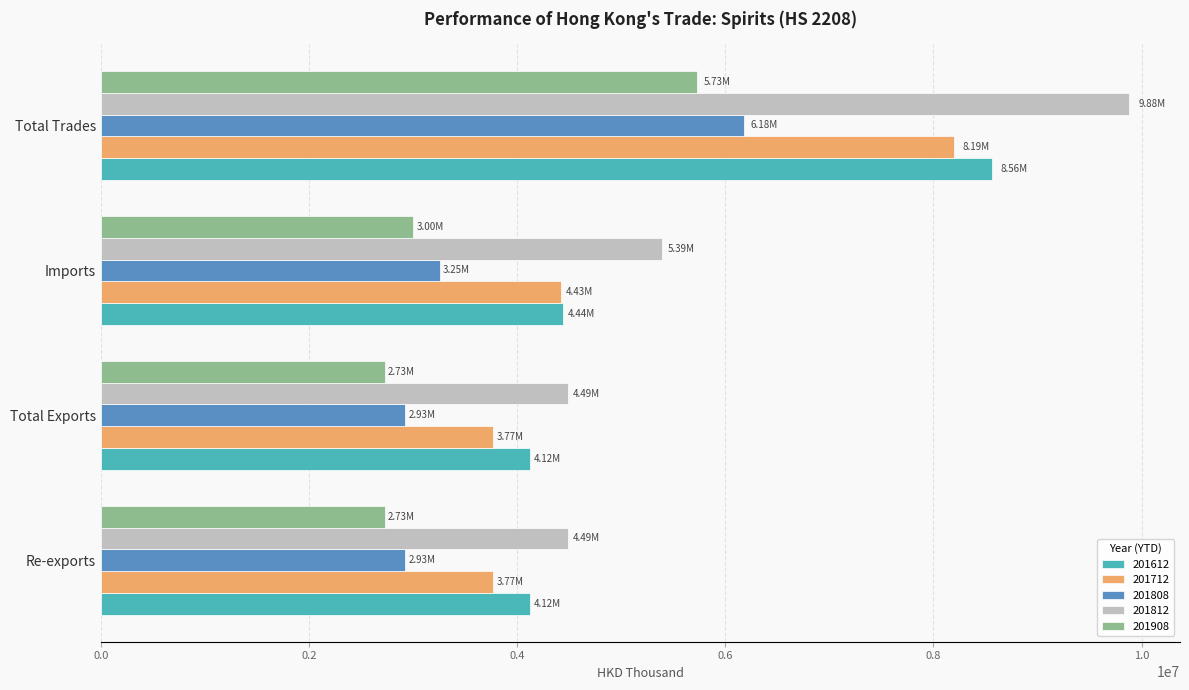

At which category does the chart reach its peak across all series?

Total Trades